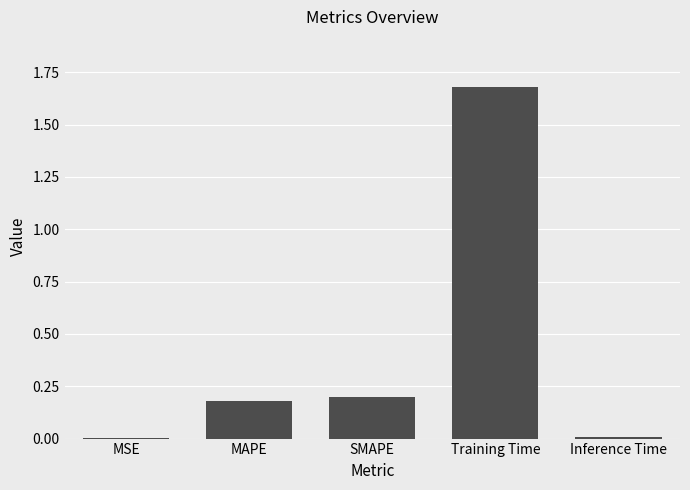

What is the average value?

0.4